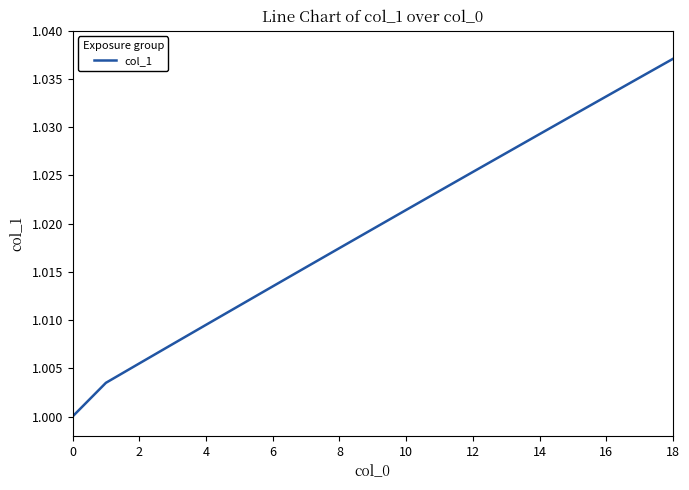

Reading left to right, transcribe all the data shown in this chart.

1.0	1.0	1.0	1.0	1.0	1.0	1.0	1.0	1.0	1.0	1.0	1.0	1.0	1.0	1.0	1.0	1.0	1.0	1.0